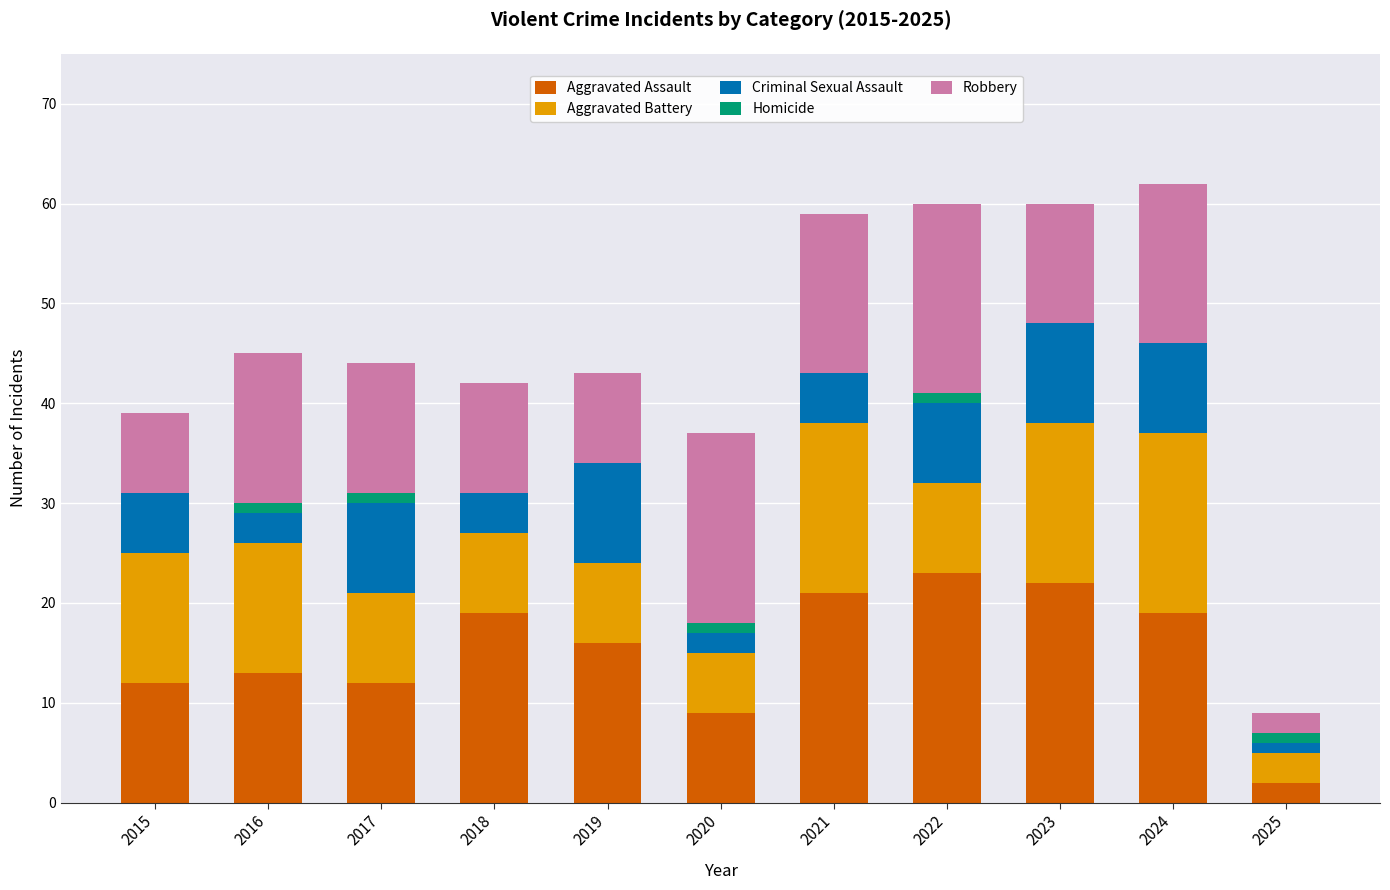

The Aggravated Assault series shows 5 at 2018. True or false?

False